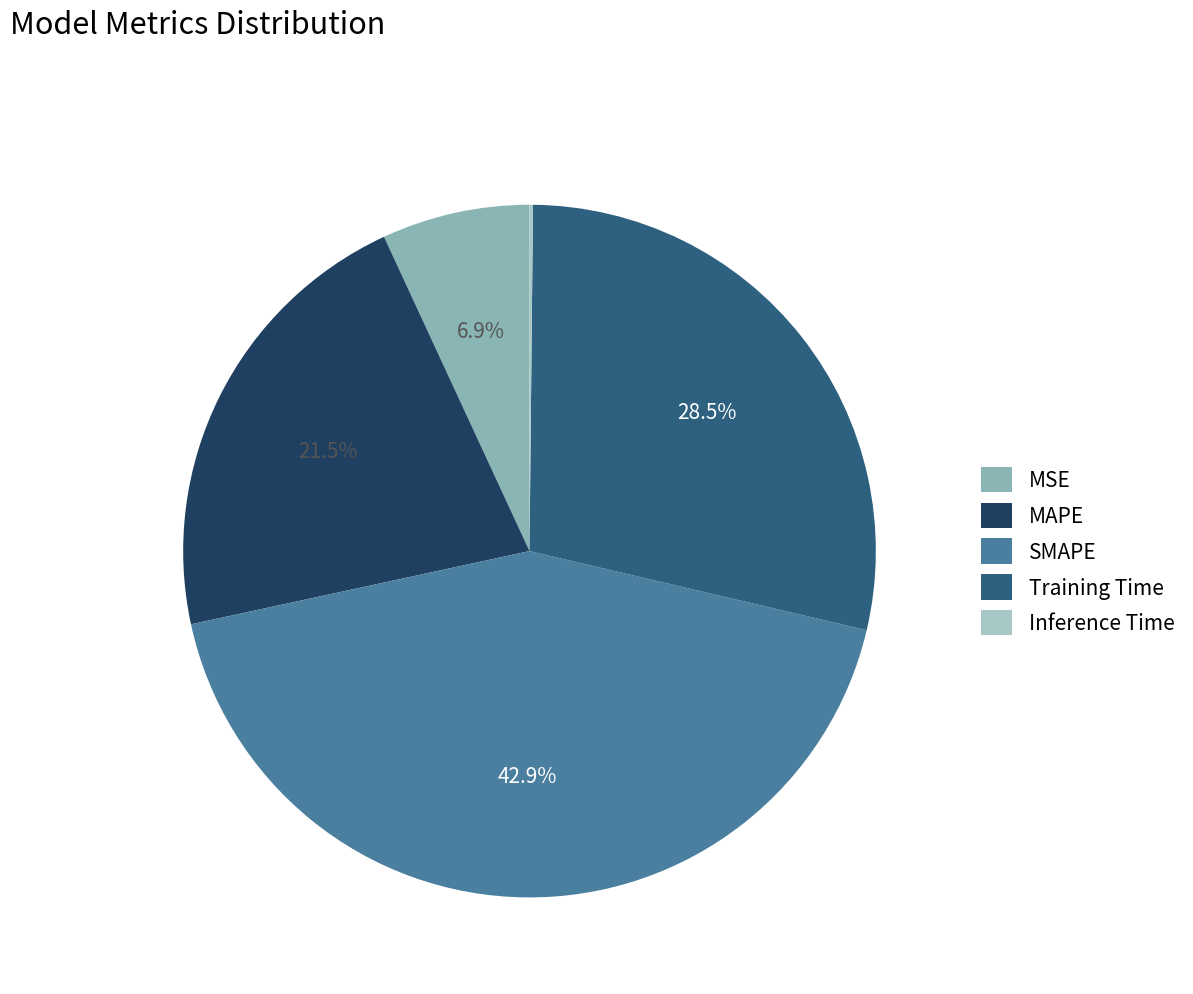

What portion of the pie excludes MSE?

93.1%